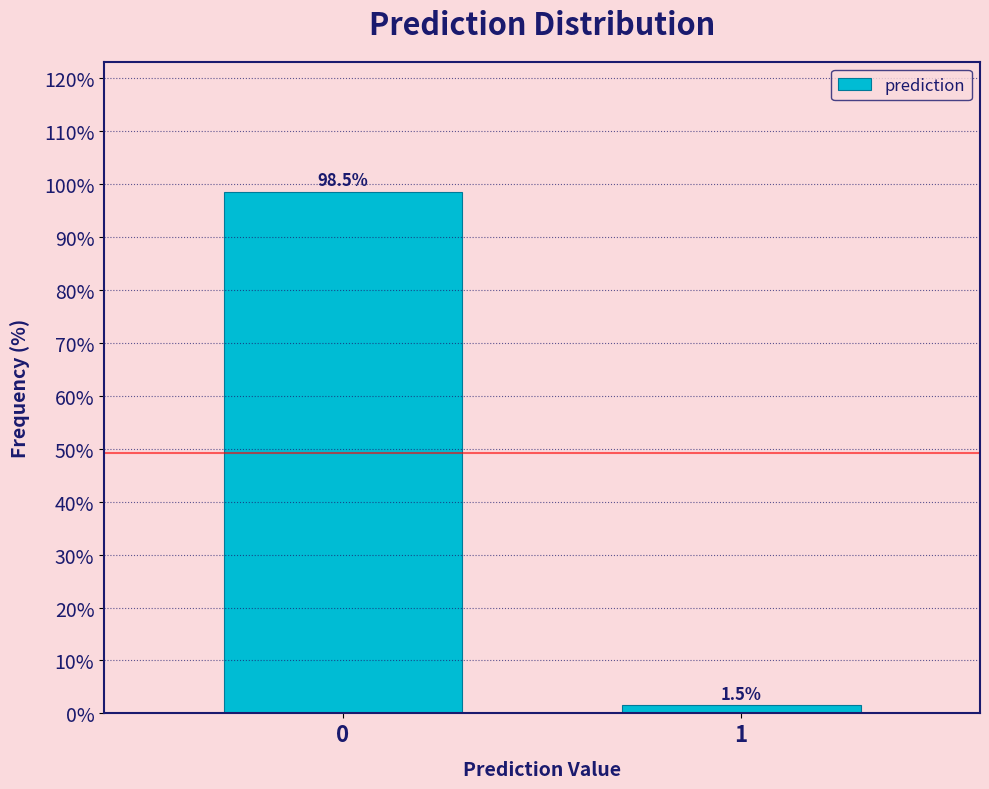

Reading left to right, transcribe all the data shown in this chart.

0=98.5	1=1.5